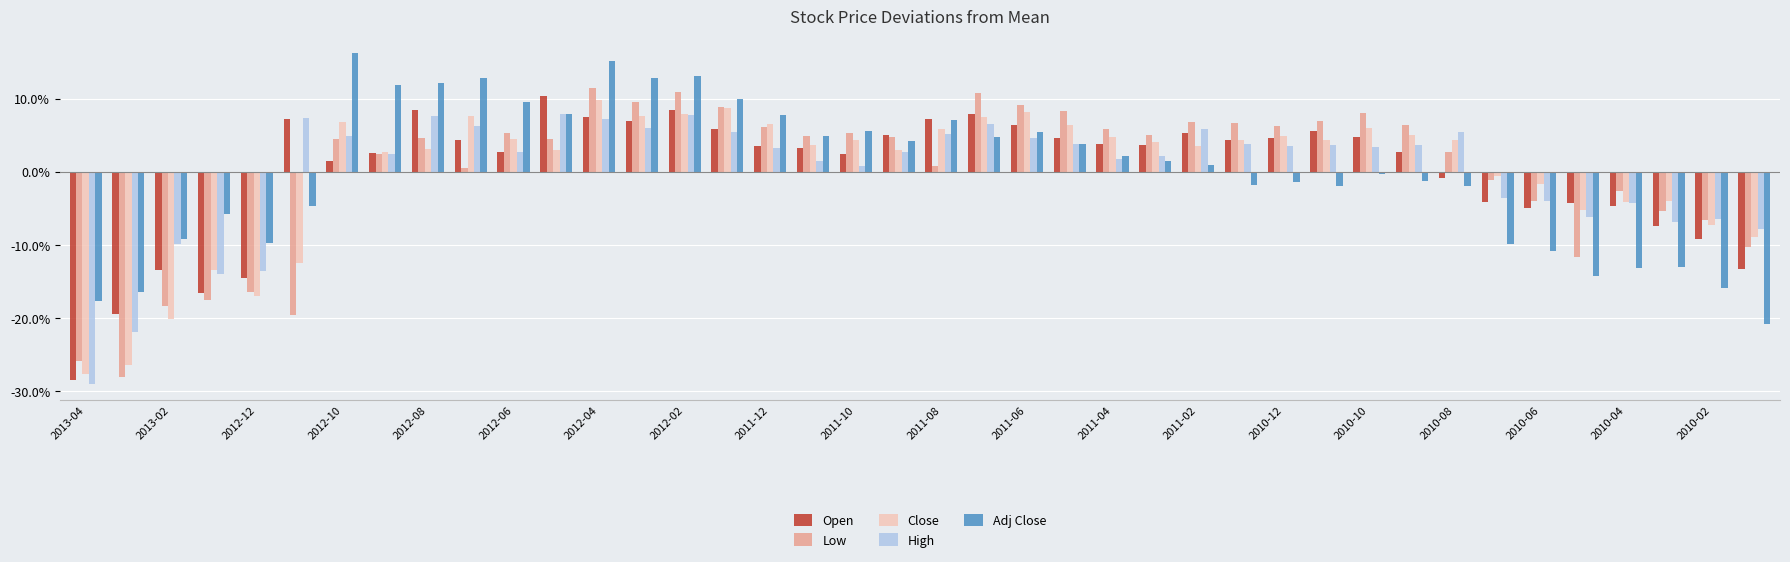

What is the value of the Open bar at the 7th from the left?

1.5